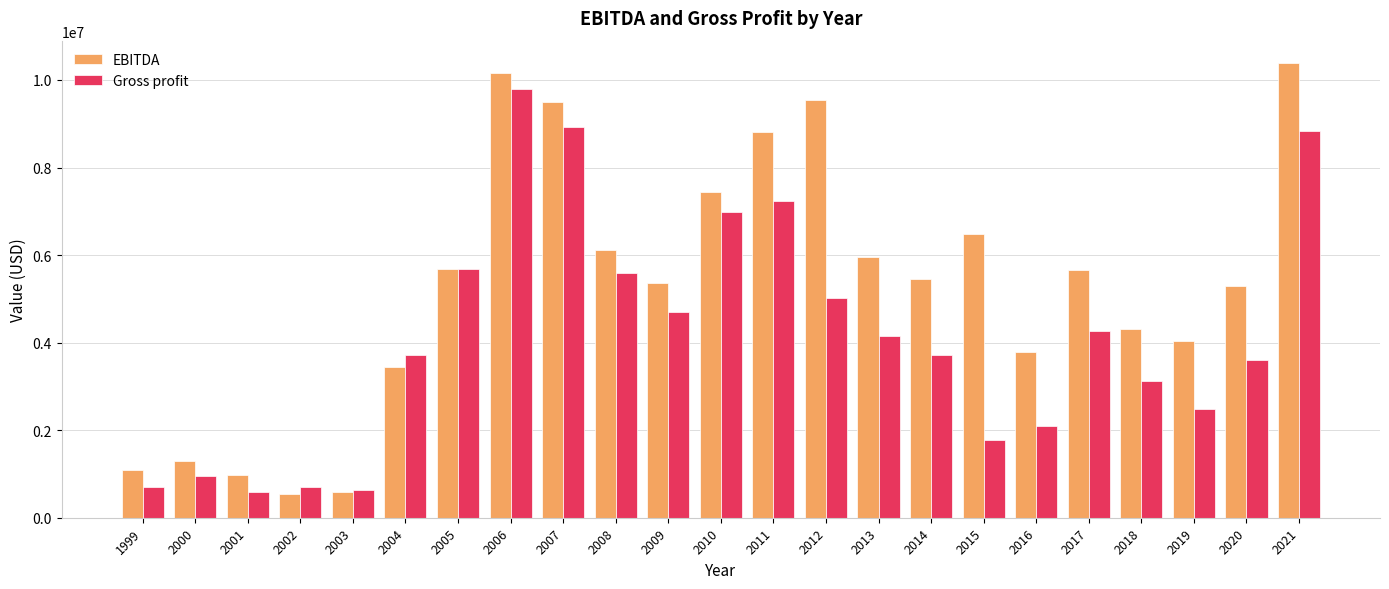

What is the difference between the second highest and second lowest values in the Gross profit series?

8304829